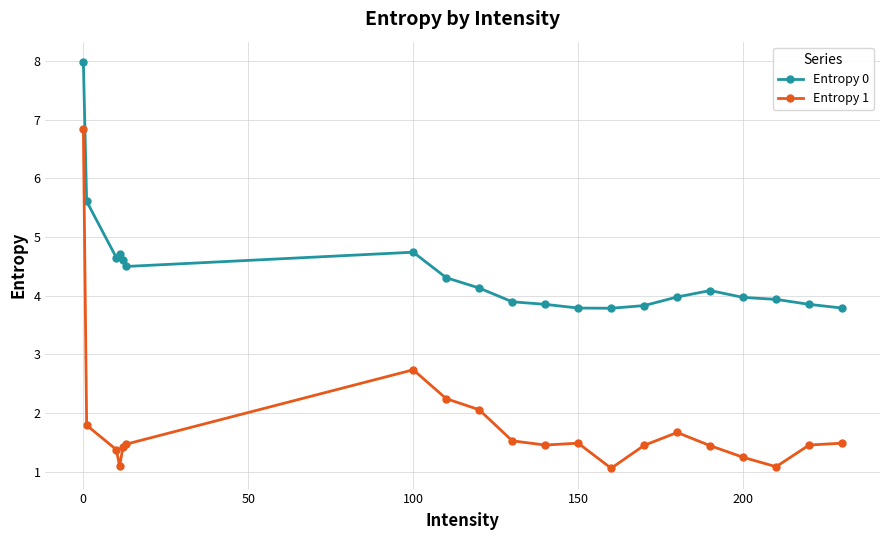

What is the smallest value displayed?

1.1